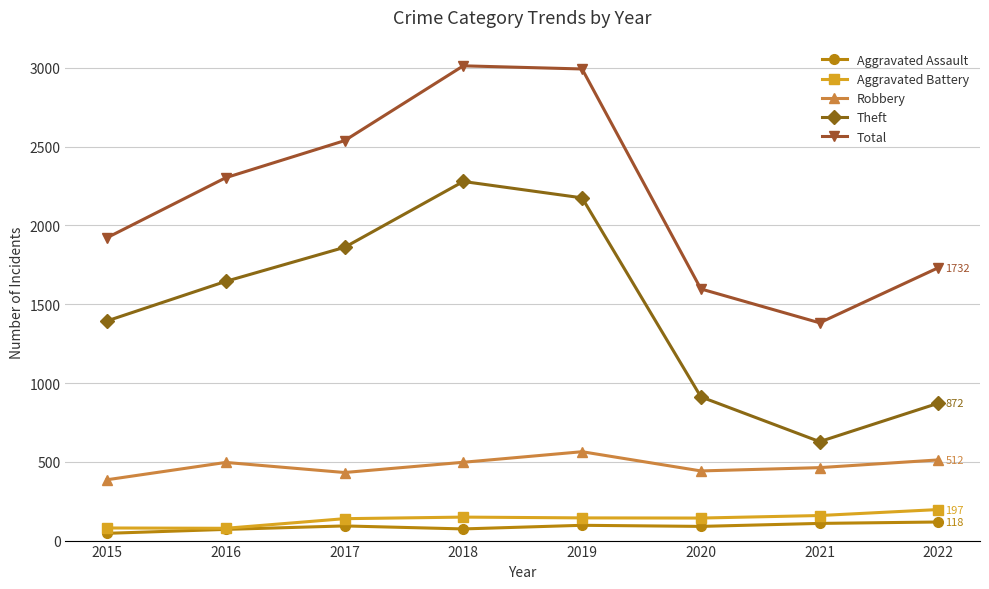

Is it true that Total equals 2464 at 2021?

False